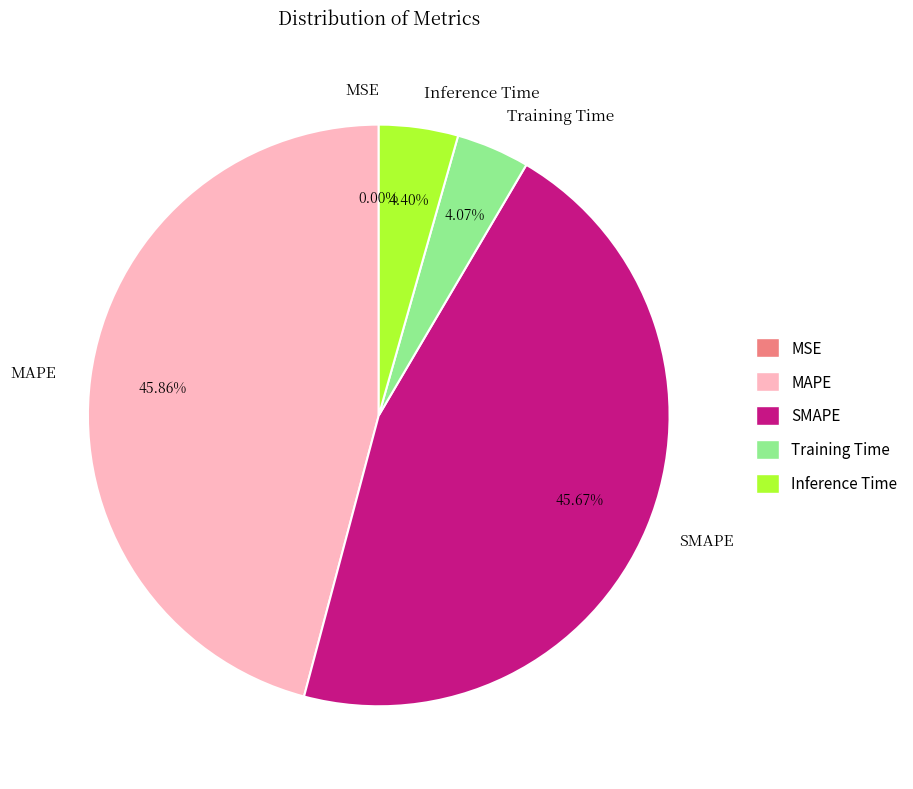

Does any single category account for the majority?

No